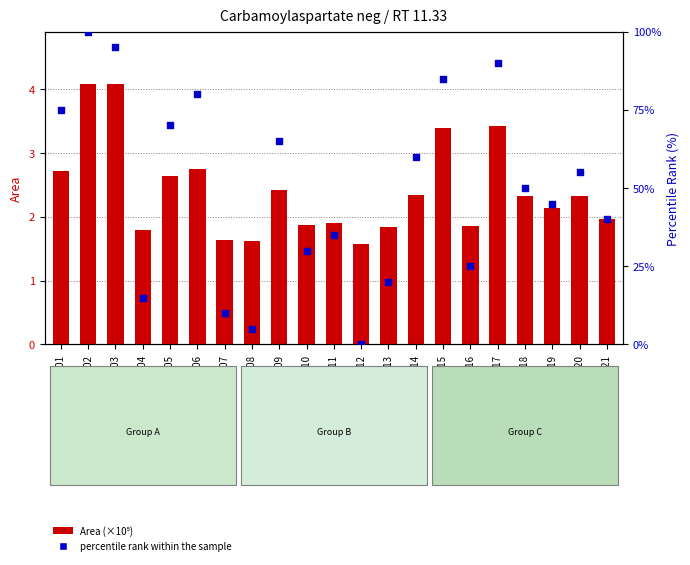

Which series reaches the minimum Y coordinate?

percentile rank within the sample